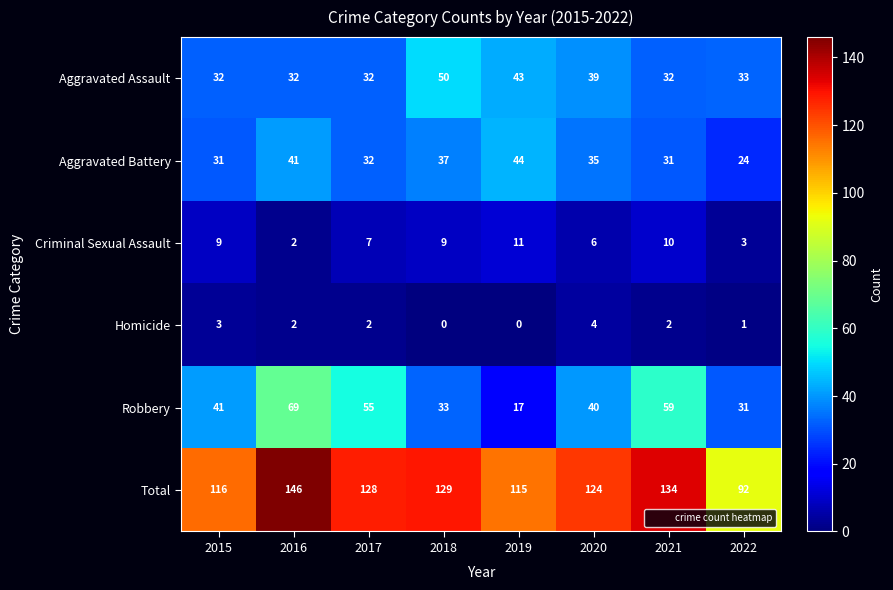

The value of Total at 2020 is 124. True or false?

True